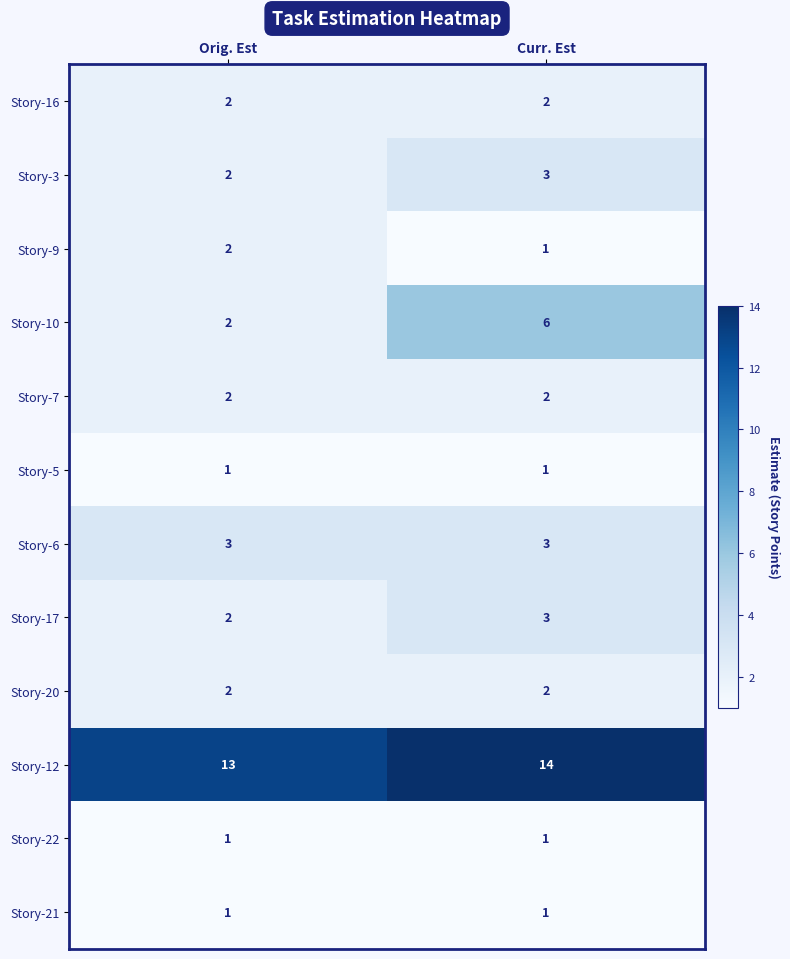

Is it true that Story-17 equals 3 at Curr. Est?

True